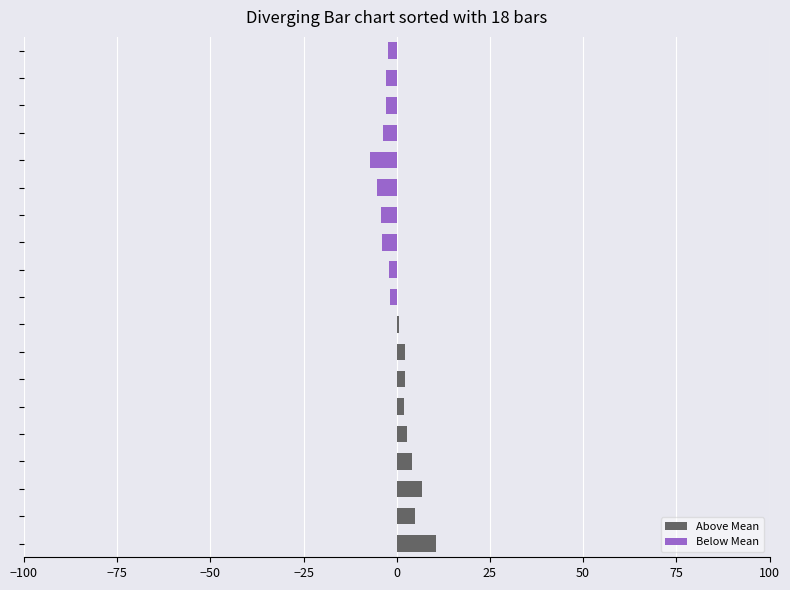

How many bars are there in total?

38